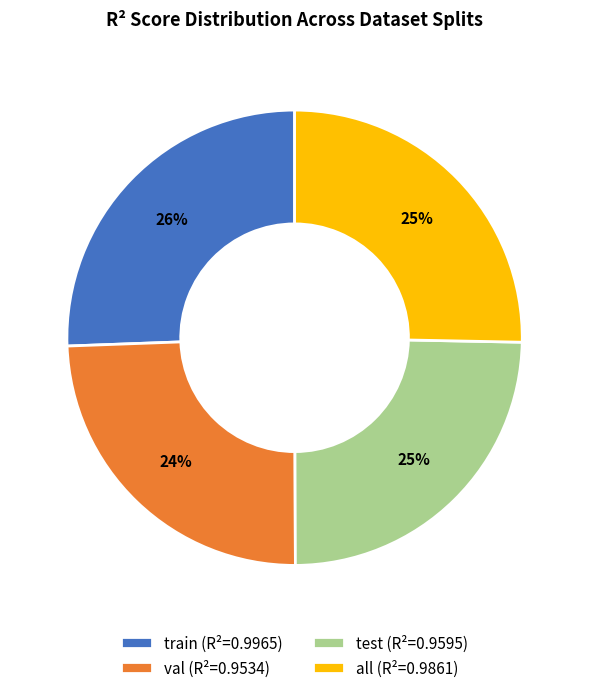

To the nearest percent, what is the average slice percentage?

25%